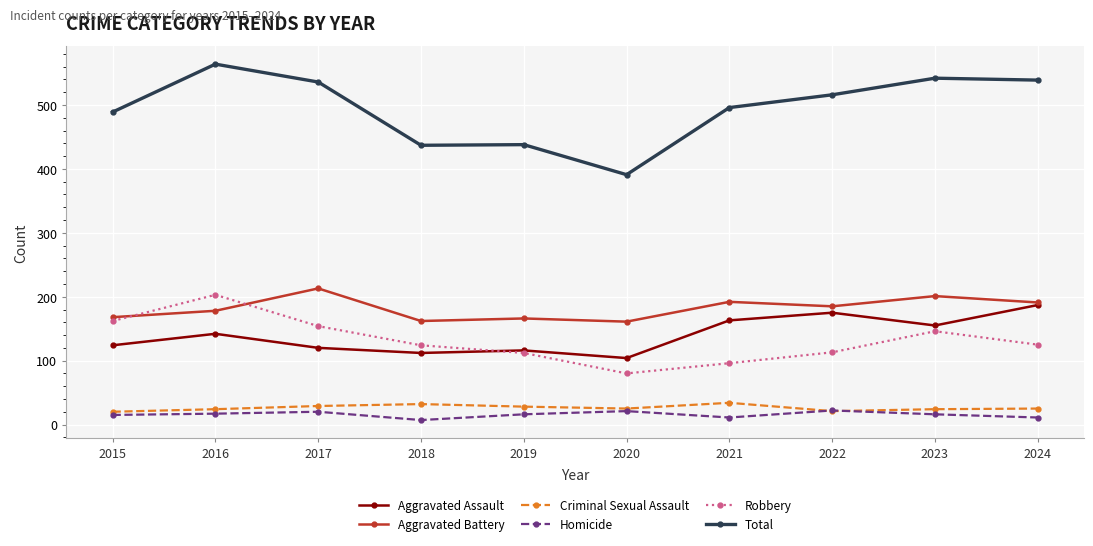

At how many categories does at least one series exceed 300?

10